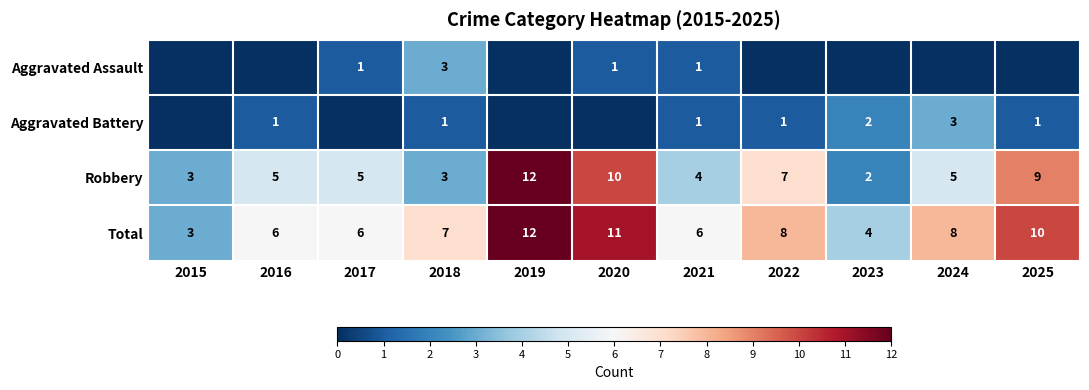

What is the approximate value of Robbery at 2018?

3